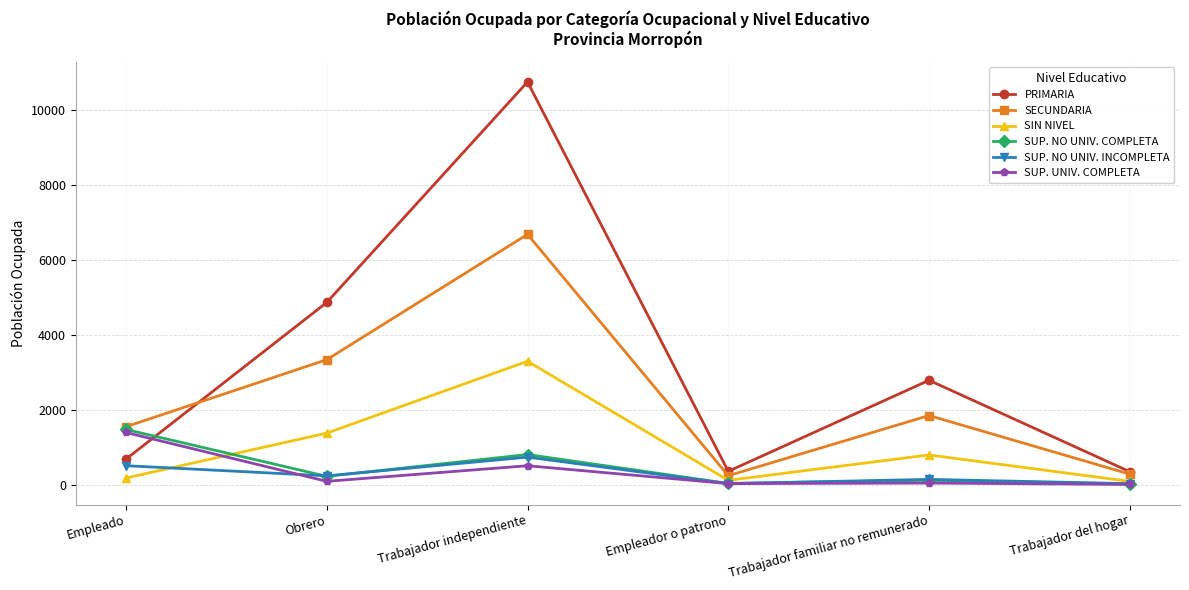

At which category does SUP. NO UNIV. INCOMPLETA reach its first local valley?

Obrero